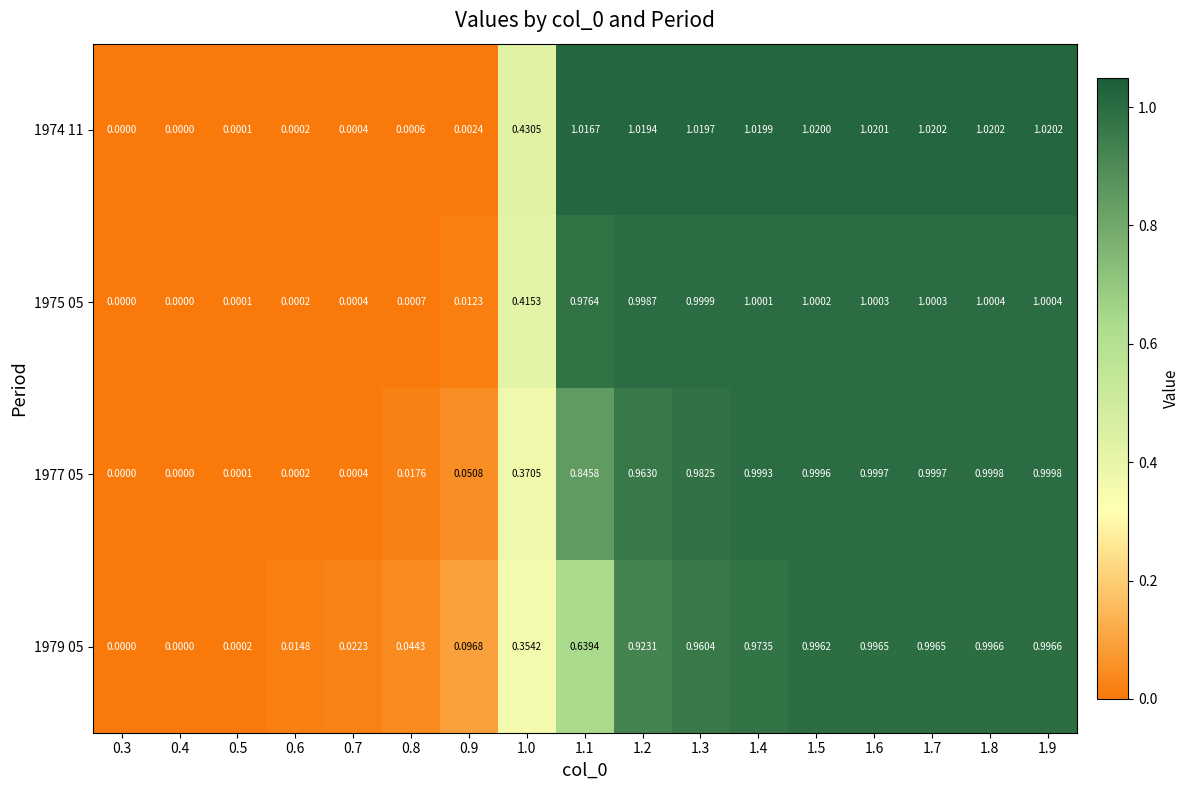

How many series are shown in this chart?

4